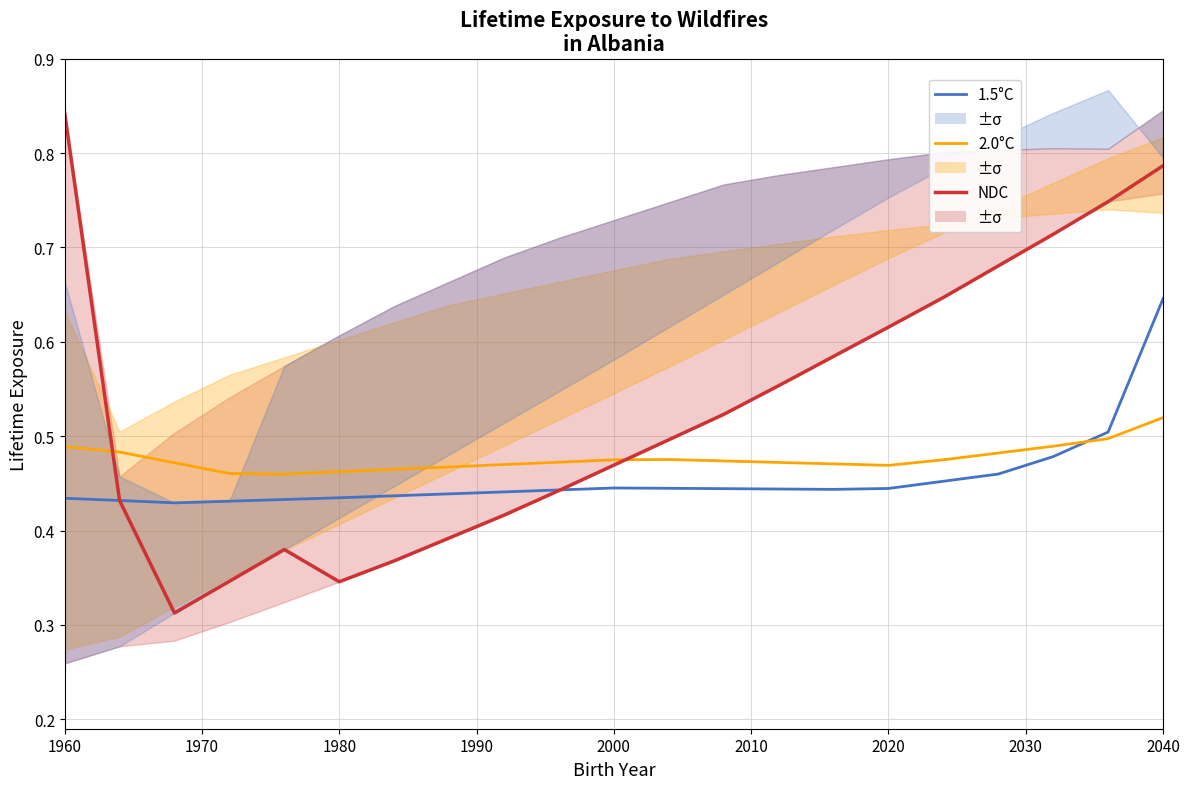

The 1.5°C series shows 0.7 at 2020. True or false?

False